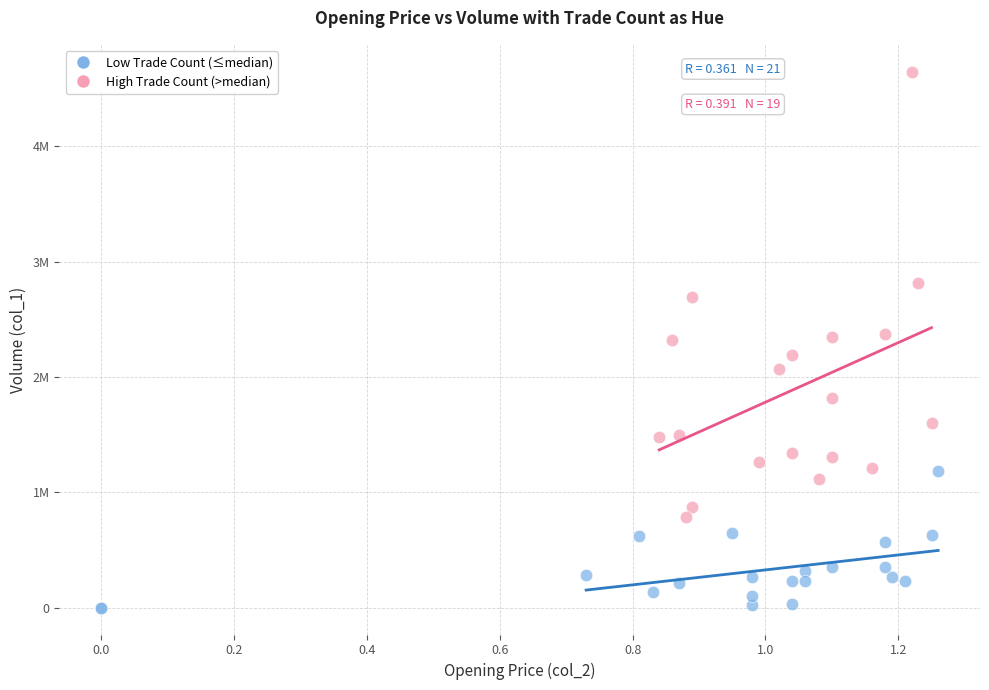

Which series has the largest Y range (max minus min)?

High Trade Count (>median)